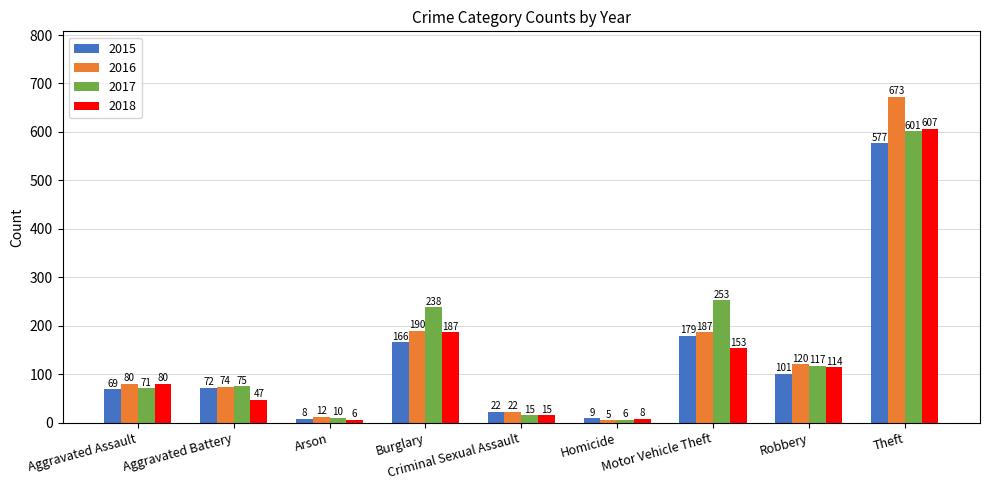

What is the label of the 8th bar from the right?

Aggravated Battery